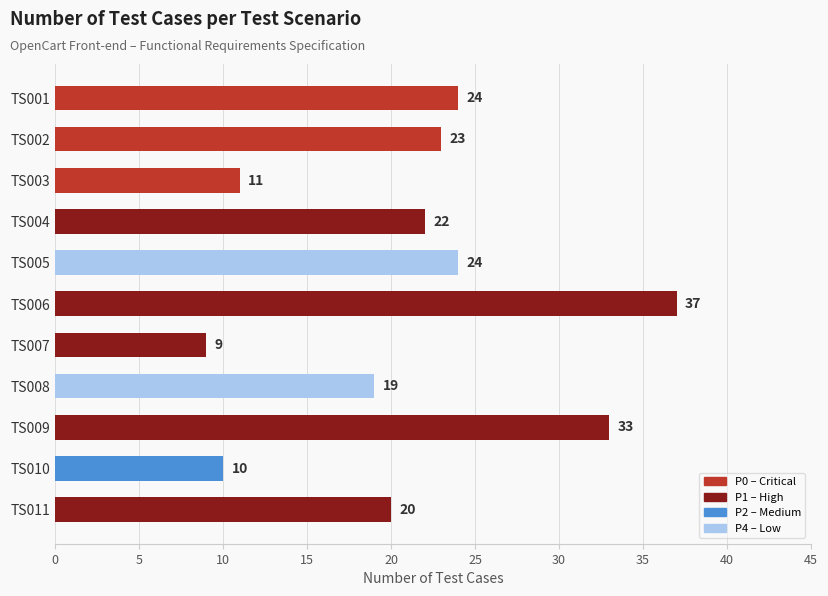

Count the number of categories in the chart.

11